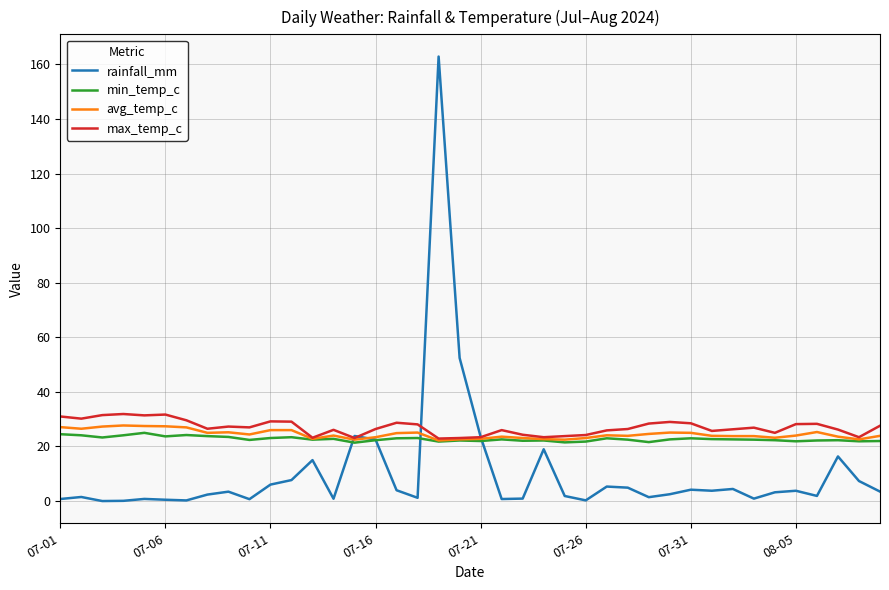

Which series has the widest spread of values?

rainfall_mm